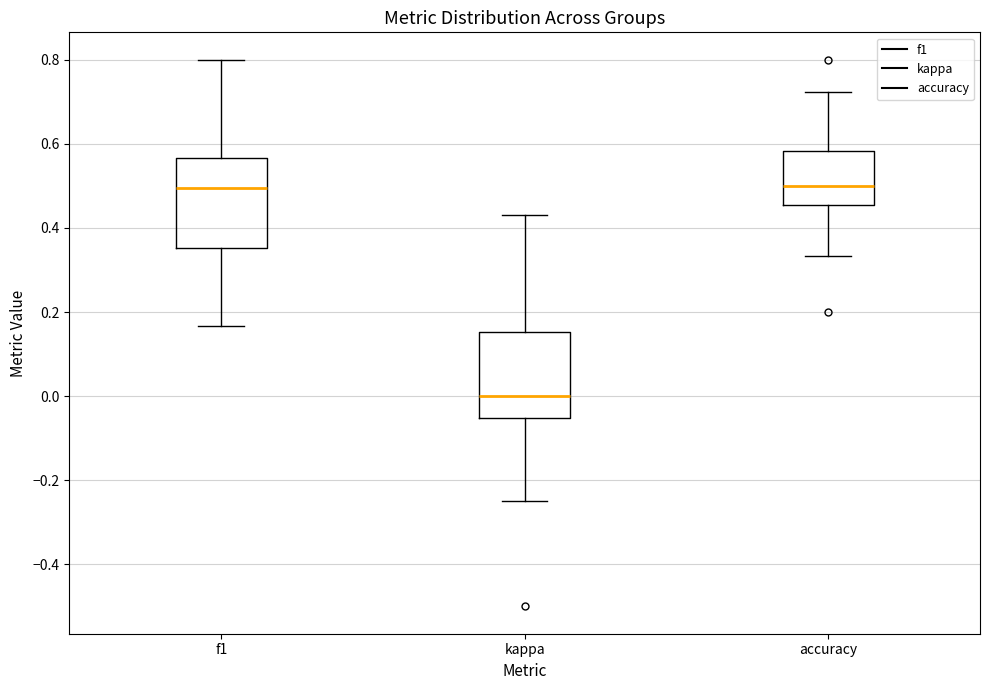

Which box's median line is the lowest?

kappa